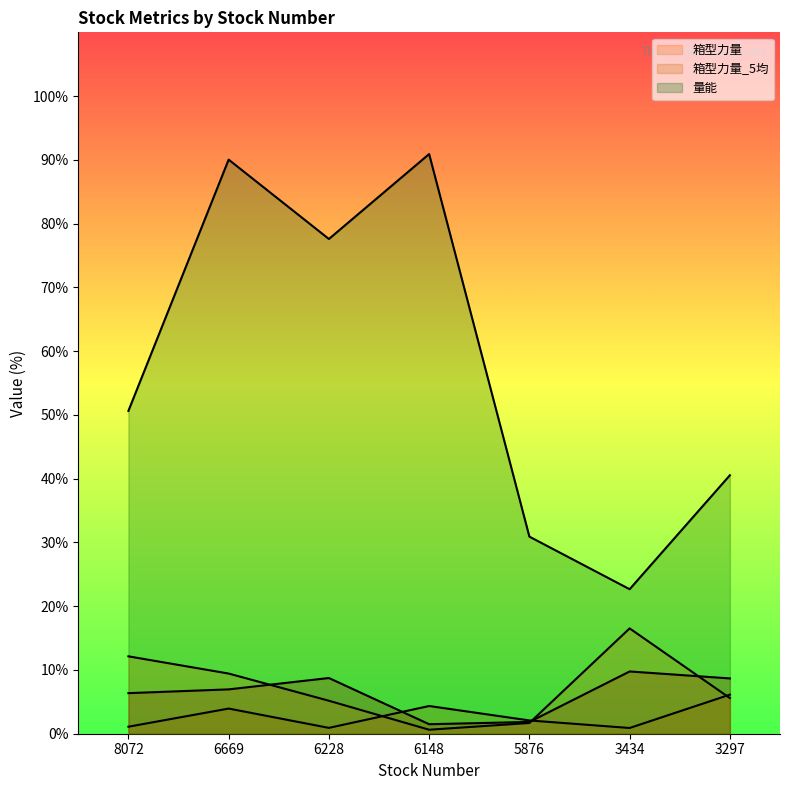

What is the spread (max minus min) of values at 6669?

86.1